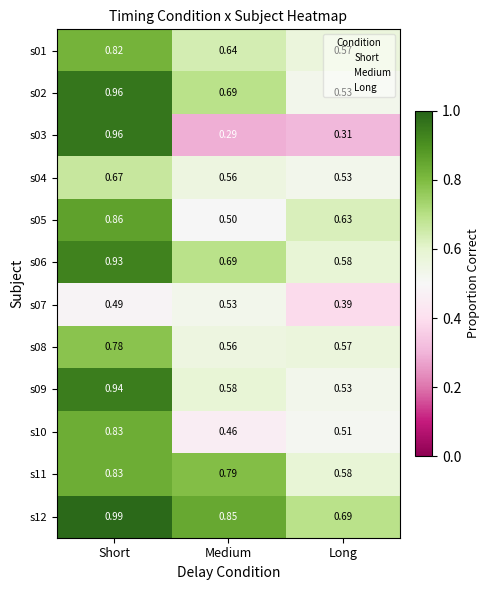

Which label corresponds to the smallest value in the chart?

Medium